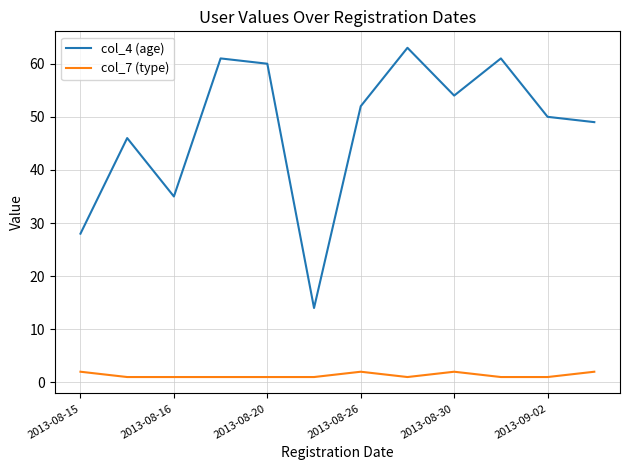

Rank the series by their average value, from highest to lowest.

col_4 (age), col_7 (type)